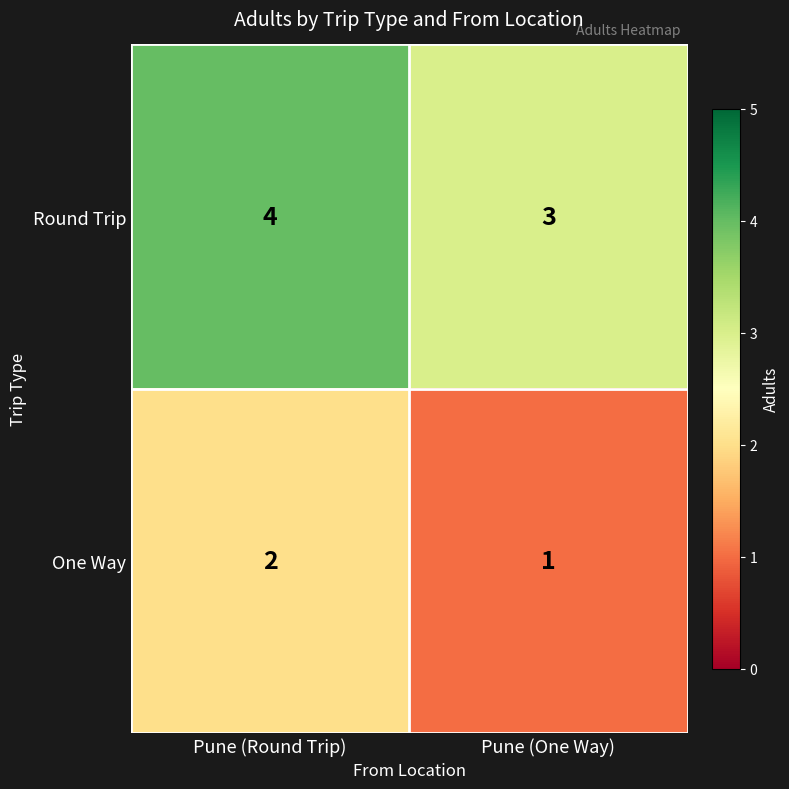

Rank the series by their maximum value, from highest to lowest.

Round Trip, One Way